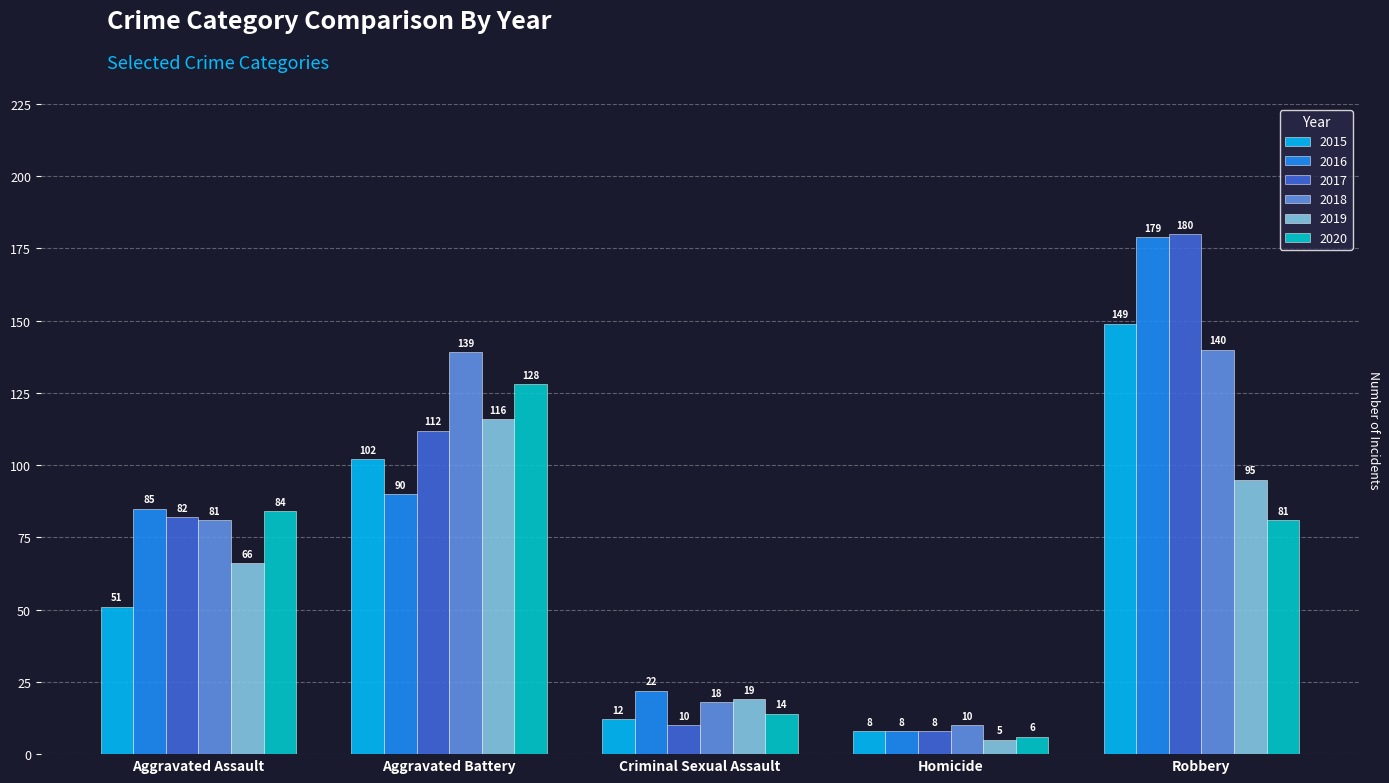

What are all the series names shown in the legend?

2015, 2016, 2017, 2018, 2019, 2020